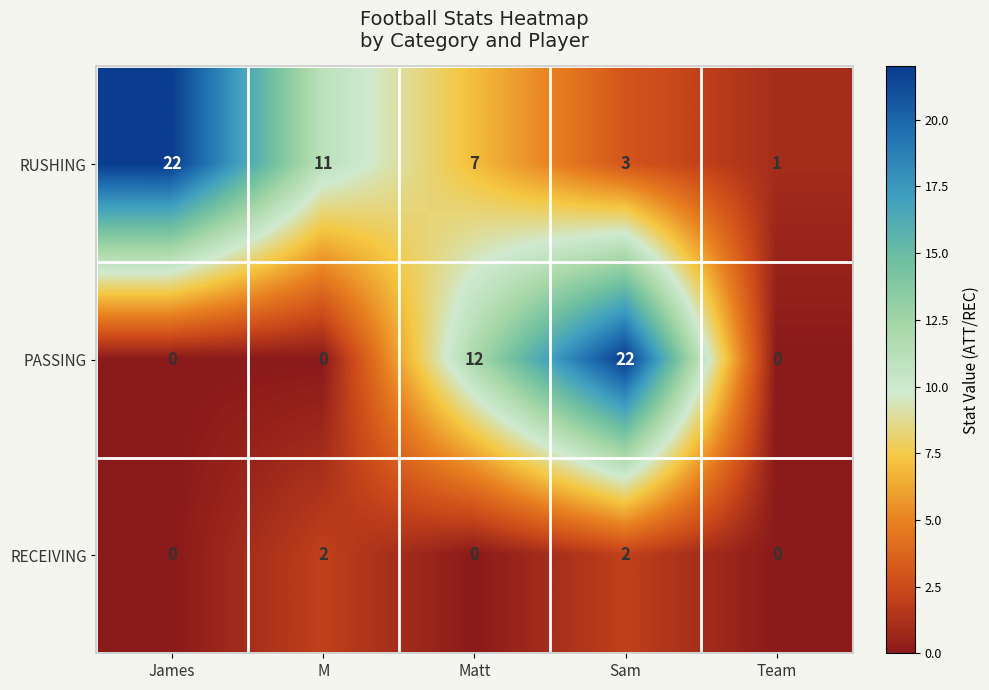

Which series has the widest spread of values?

PASSING